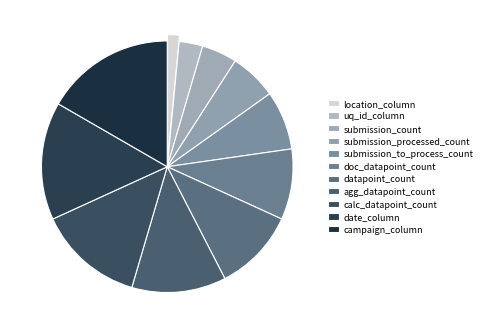

How many slices are in this pie chart?

11